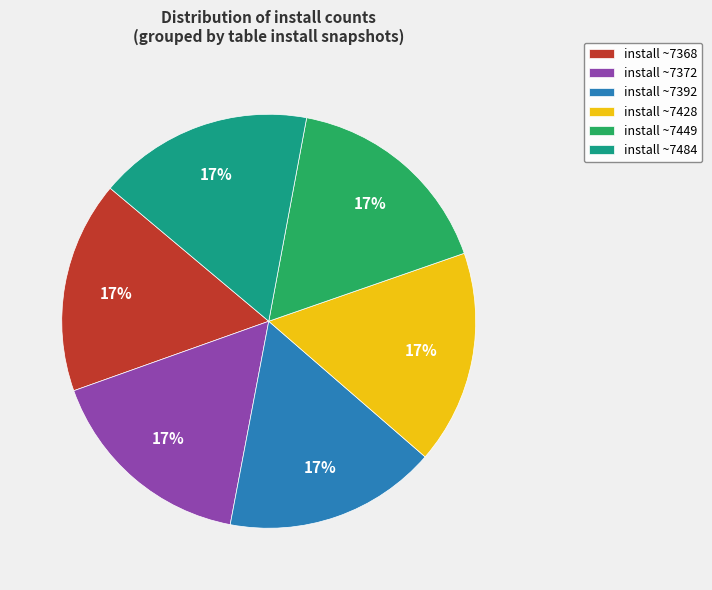

True or false: install ~7428 accounts for 17% of the total.

True